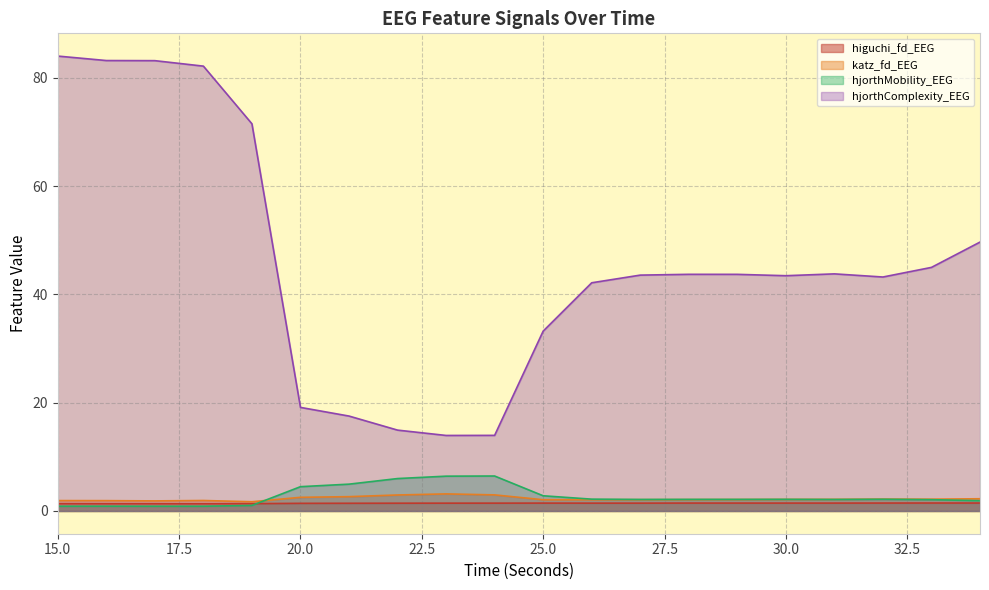

How many lines are shown in the chart?

4